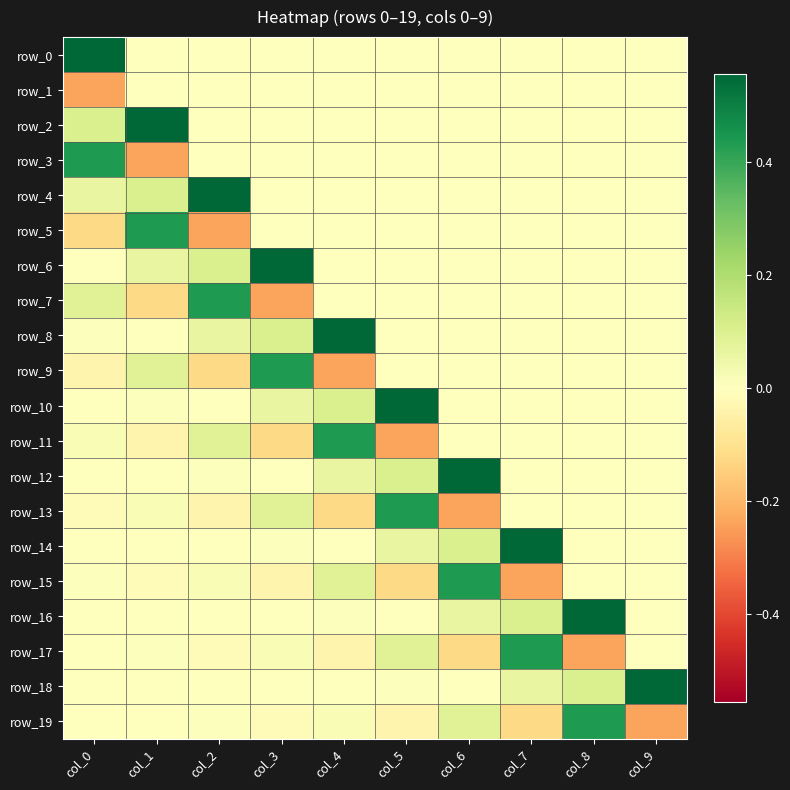

Reading left to right, what are all the values shown in this chart?

row_0: 0.6	0.0	0.0	0.0	0.0	0.0	0.0	0.0	0.0	0.0
row_1: -0.2	0.0	0.0	0.0	0.0	0.0	0.0	0.0	0.0	0.0
row_2: 0.1	0.6	0.0	0.0	0.0	0.0	0.0	0.0	0.0	0.0
row_3: 0.4	-0.2	0.0	0.0	0.0	0.0	0.0	0.0	0.0	0.0
row_4: 0.1	0.1	0.6	0.0	0.0	0.0	0.0	0.0	0.0	0.0
row_5: -0.1	0.4	-0.2	0.0	0.0	0.0	0.0	0.0	0.0	0.0
row_6: 0.0	0.1	0.1	0.6	0.0	0.0	0.0	0.0	0.0	0.0
row_7: 0.1	-0.1	0.4	-0.2	0.0	0.0	0.0	0.0	0.0	0.0
row_8: 0.0	0.0	0.1	0.1	0.6	0.0	0.0	0.0	0.0	0.0
row_9: -0.0	0.1	-0.1	0.4	-0.2	0.0	0.0	0.0	0.0	0.0
row_10: -0.0	0.0	0.0	0.1	0.1	0.6	0.0	0.0	0.0	0.0
row_11: 0.0	-0.0	0.1	-0.1	0.4	-0.2	0.0	0.0	0.0	0.0
row_12: 0.0	-0.0	0.0	0.0	0.1	0.1	0.6	0.0	0.0	0.0
row_13: -0.0	0.0	-0.0	0.1	-0.1	0.4	-0.2	0.0	0.0	0.0
row_14: -0.0	0.0	-0.0	0.0	0.0	0.1	0.1	0.6	0.0	0.0
row_15: 0.0	-0.0	0.0	-0.0	0.1	-0.1	0.4	-0.2	0.0	0.0
row_16: 0.0	-0.0	0.0	-0.0	0.0	0.0	0.1	0.1	0.6	0.0
row_17: -0.0	0.0	-0.0	0.0	-0.0	0.1	-0.1	0.4	-0.2	0.0
row_18: -0.0	0.0	-0.0	0.0	-0.0	0.0	0.0	0.1	0.1	0.6
row_19: 0.0	-0.0	0.0	-0.0	0.0	-0.0	0.1	-0.1	0.4	-0.2